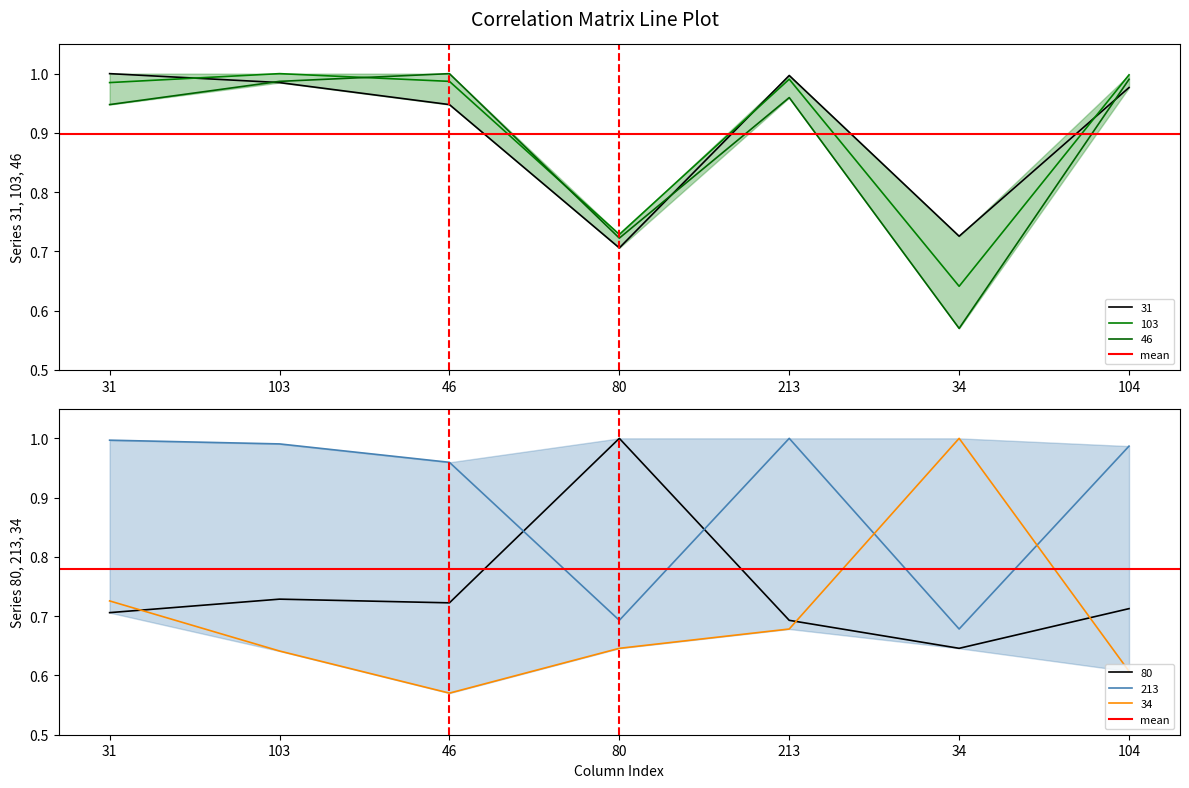

What is the label of the 7th point from the left?

104